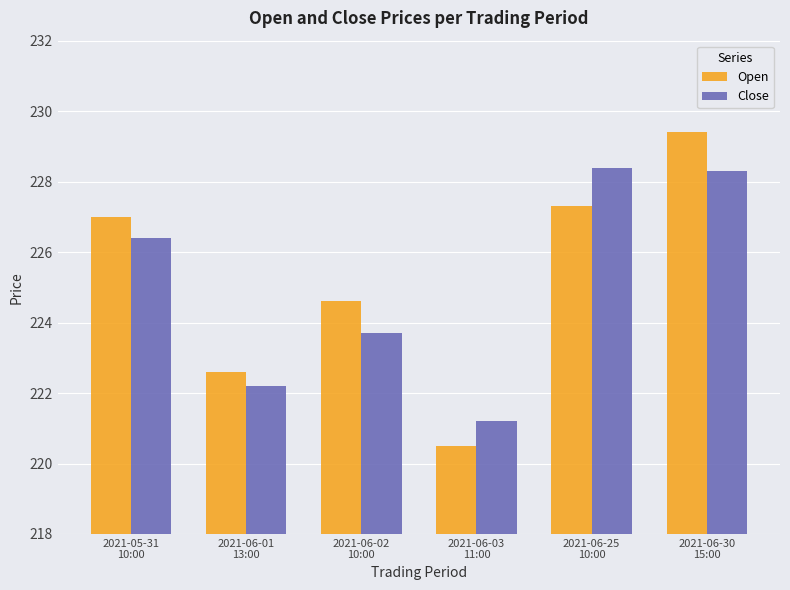

What is the smallest value displayed?

220.5